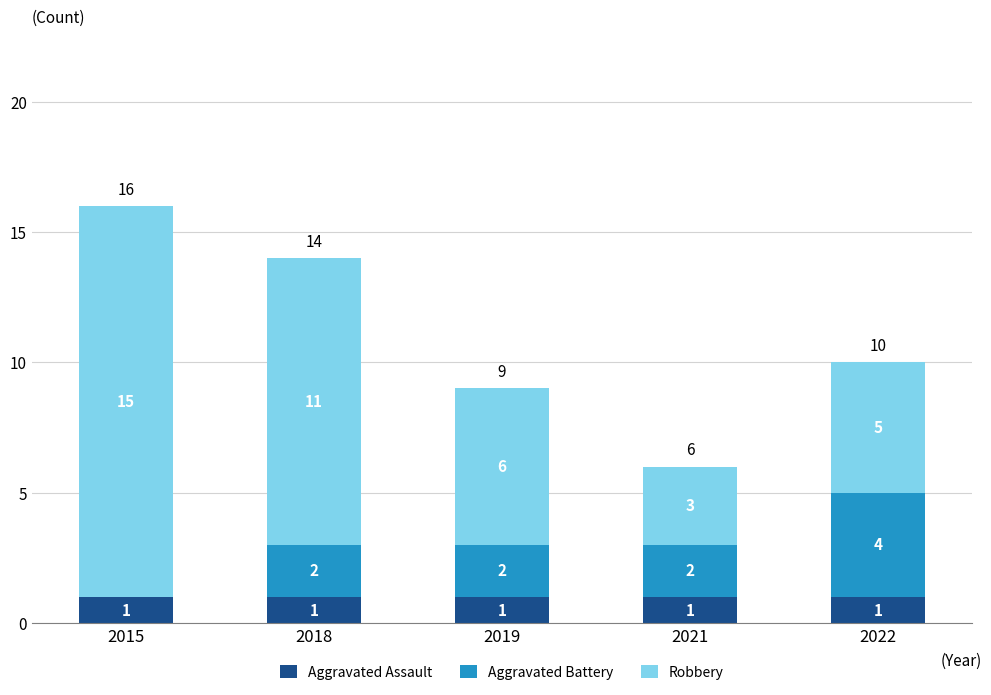

At which category is the sum across all series the highest?

2015